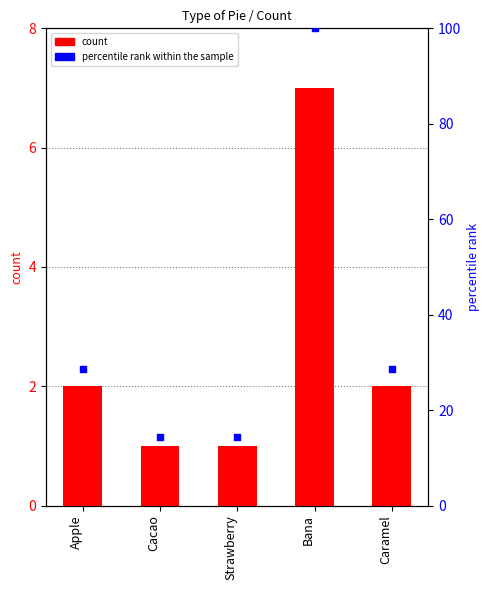

At which category is the sum across all series the highest?

Bana